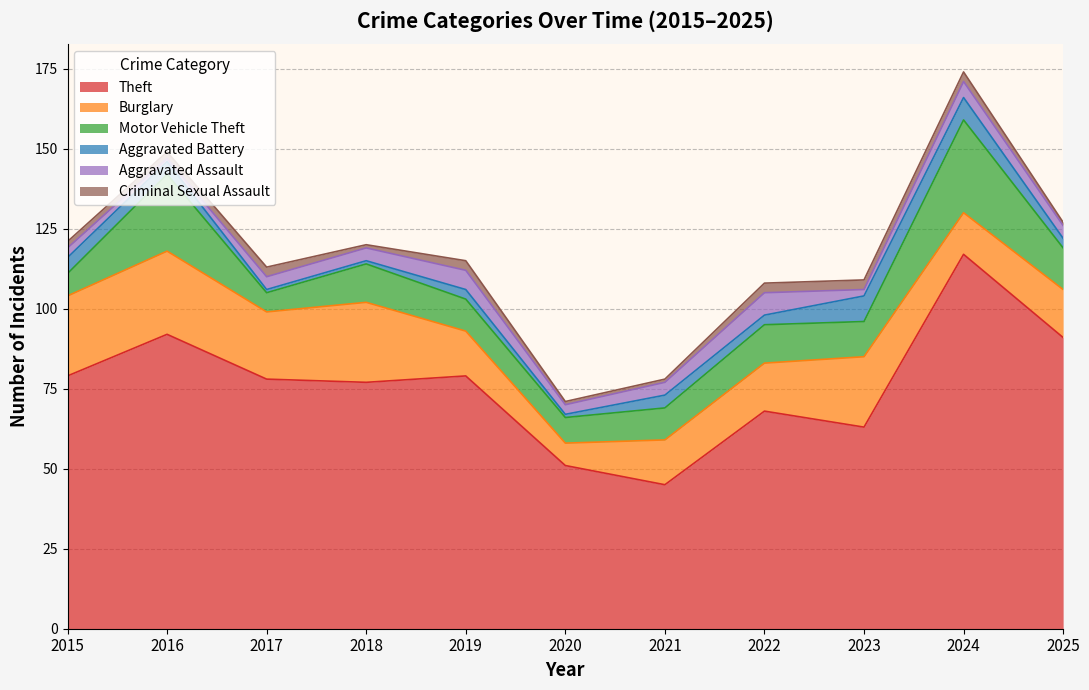

True or false: Burglary and Criminal Sexual Assault cross at least once.

False